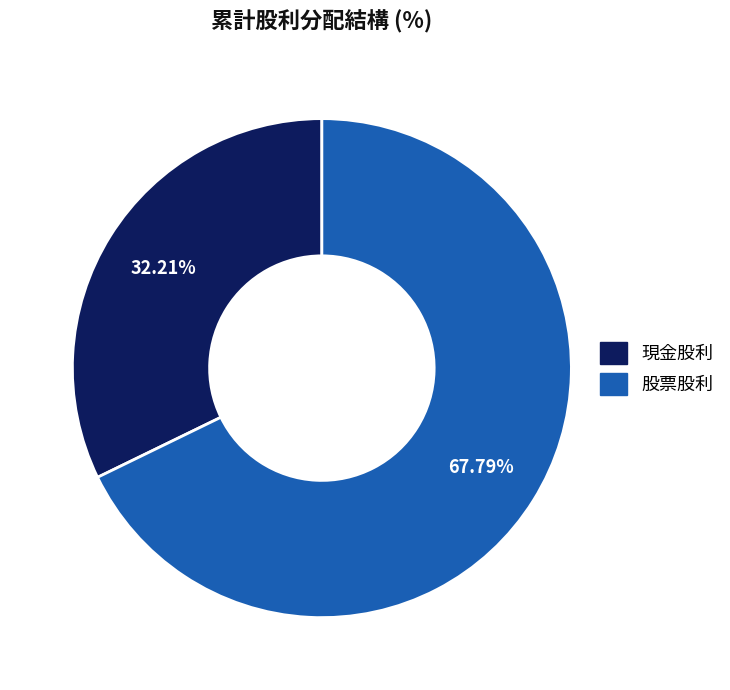

Is there any slice that represents more than half of the pie?

Yes